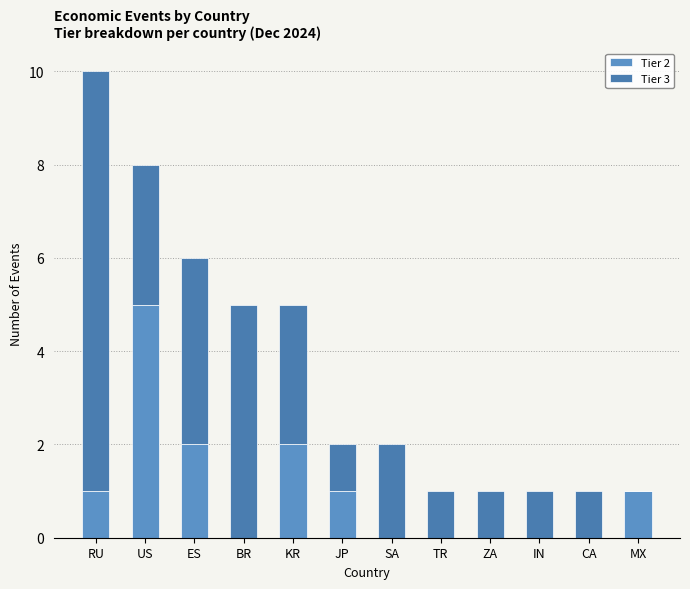

At which label is Tier 2 closest to 2?

ES